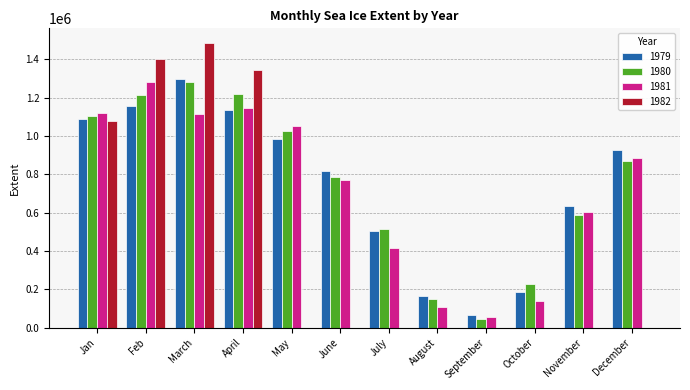

The value of 1981 at April is 1147369.8. True or false?

True